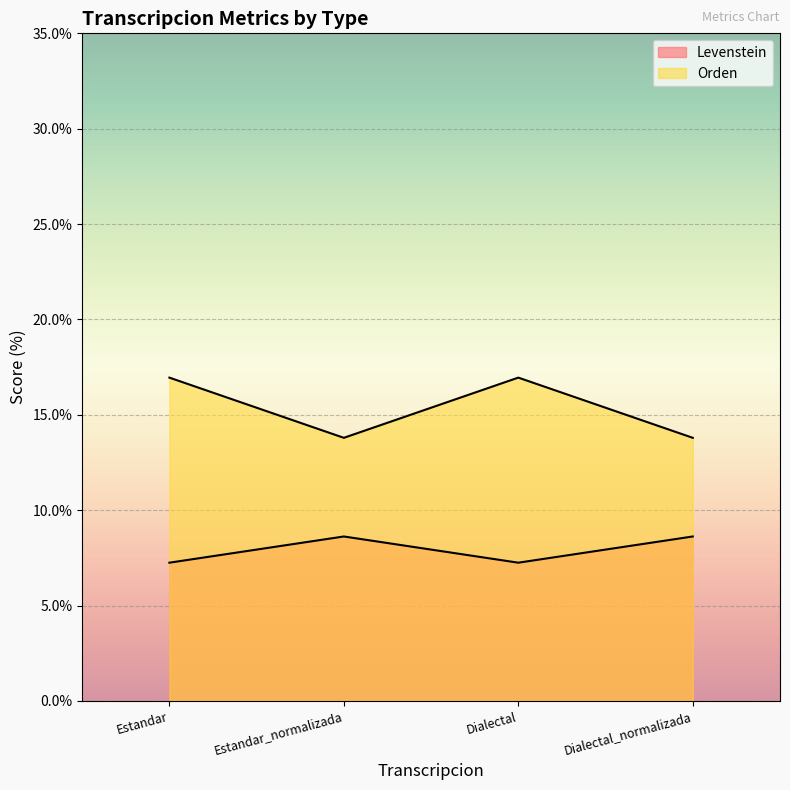

Reading right to left, extract all data points from this chart.

Levenstein: 8.6	7.2	8.6	7.2
Orden: 13.8	16.9	13.8	16.9